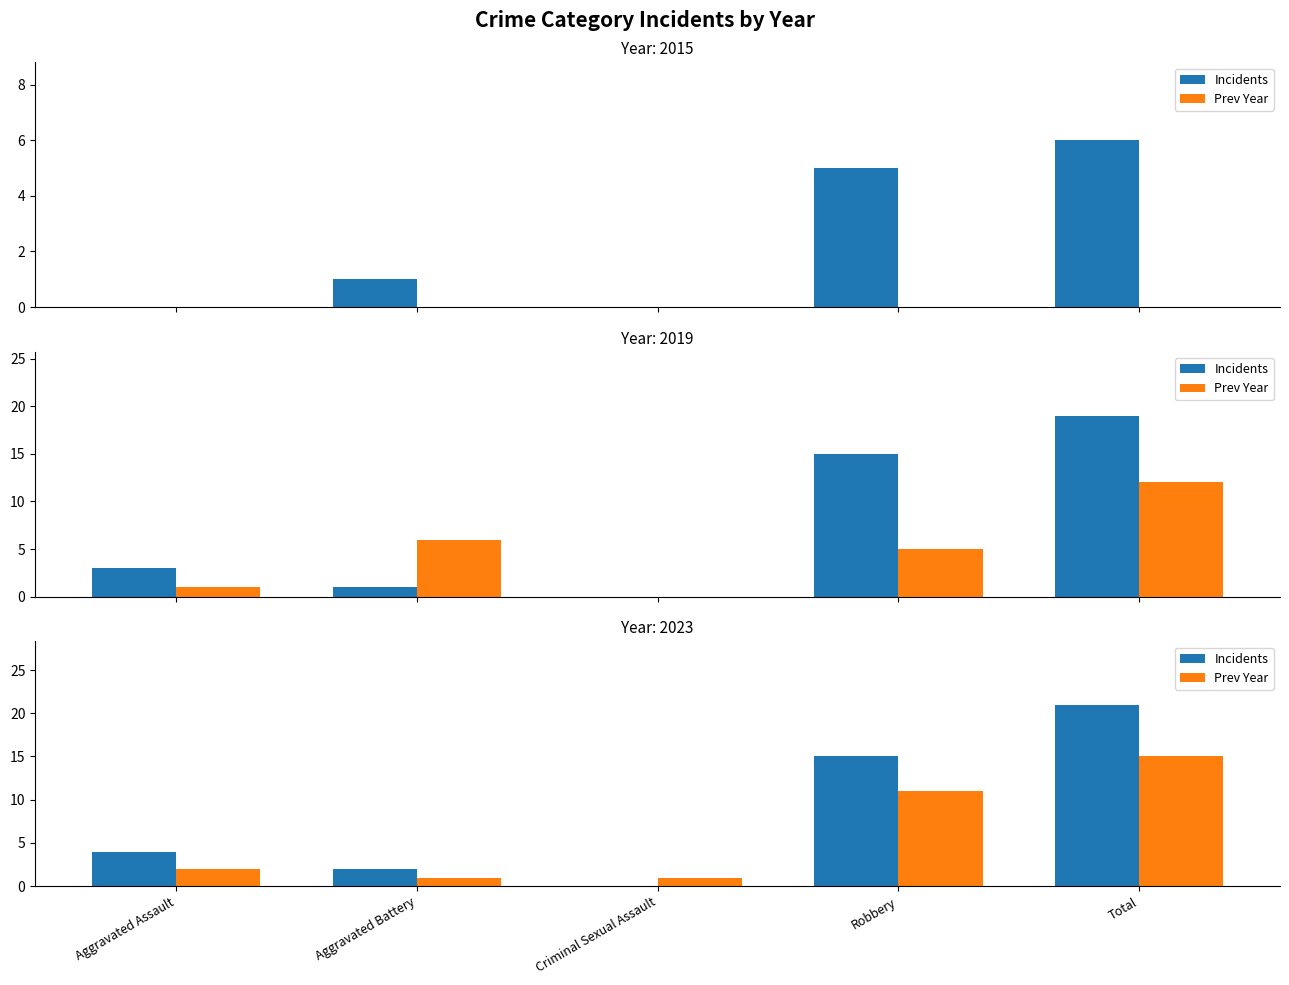

What is the sum of the Incidents values at Criminal Sexual Assault and Robbery?

15